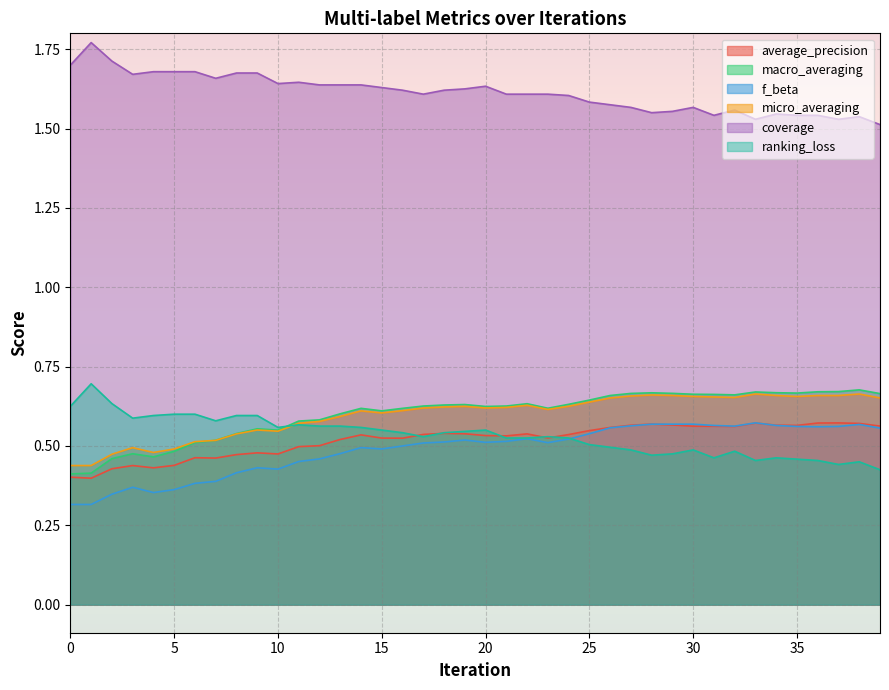

The value of ranking_loss at 22 is 0.3. True or false?

False